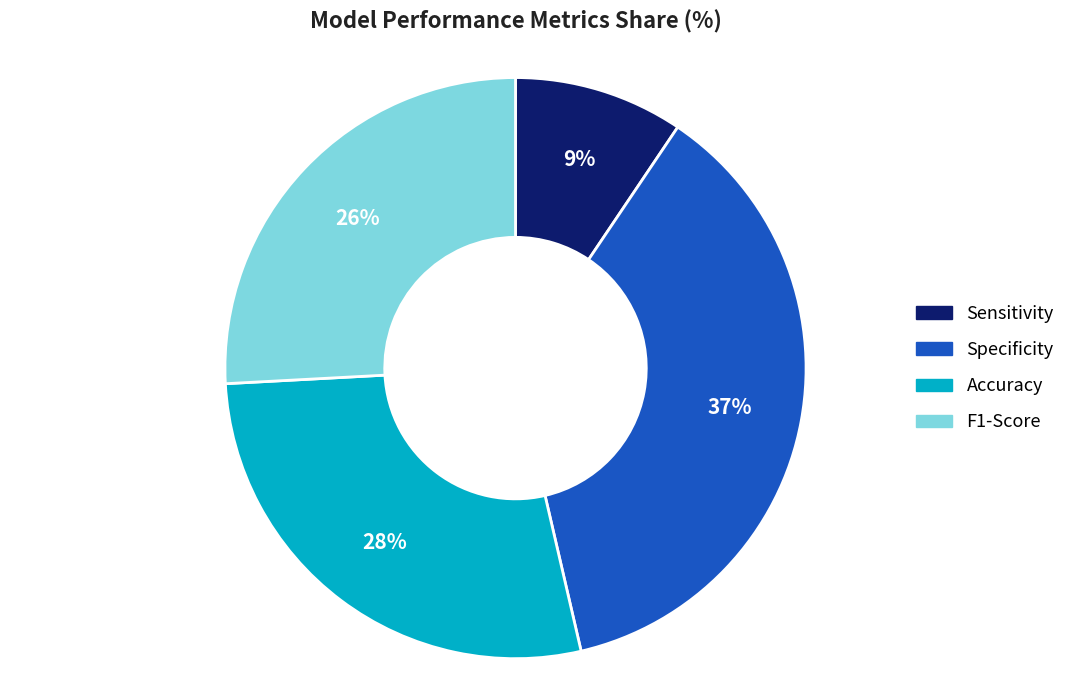

What percentage is the Accuracy slice, to the nearest percent?

28%